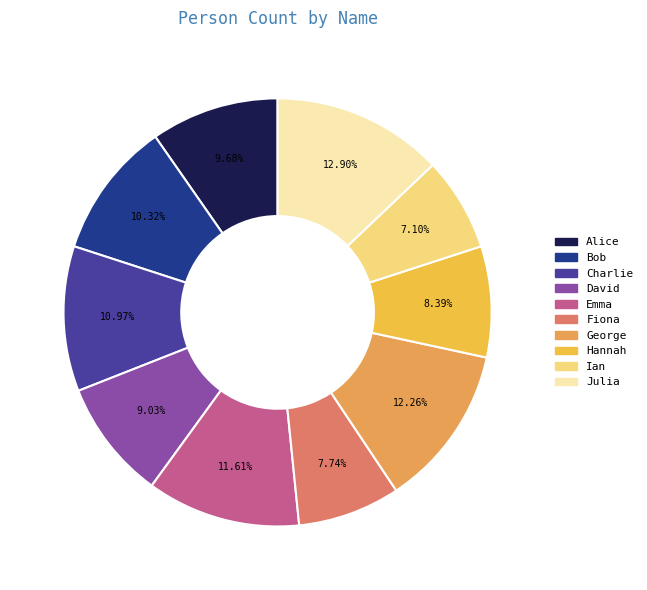

To the nearest percent, what portion does Emma represent?

12%